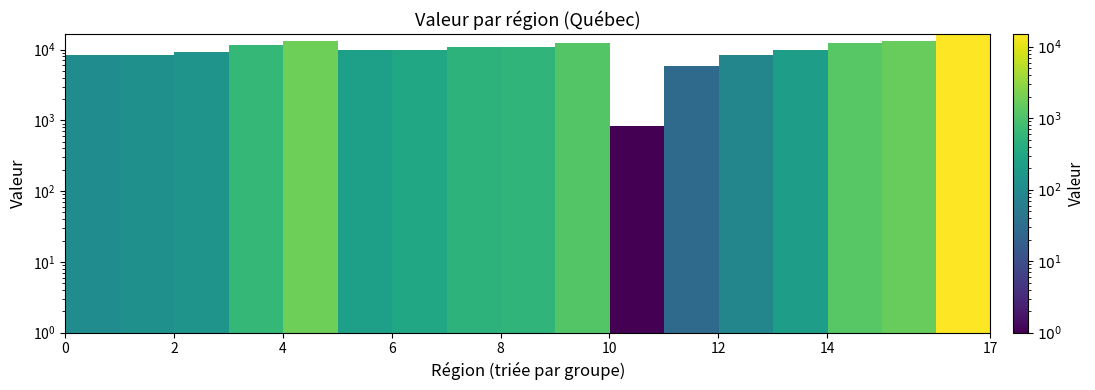

How many series are shown in this chart?

20